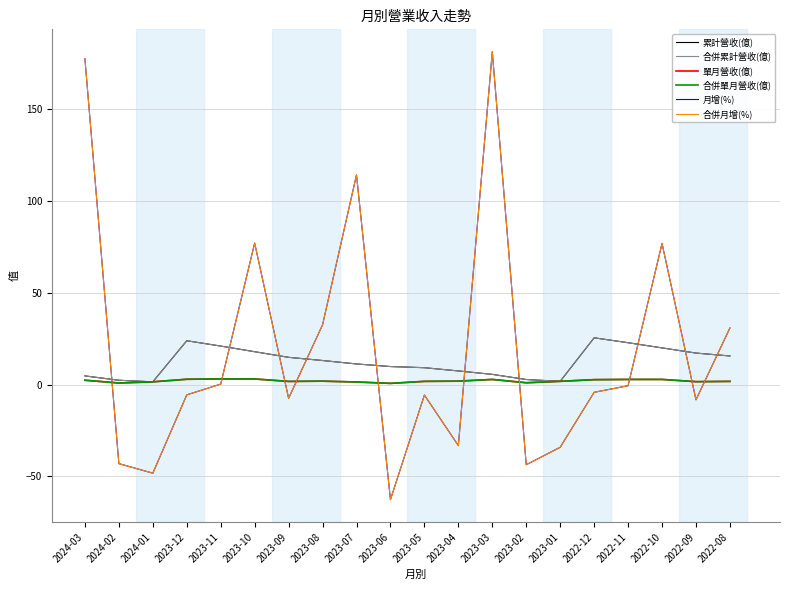

Does the chart have visible grid lines?

Yes